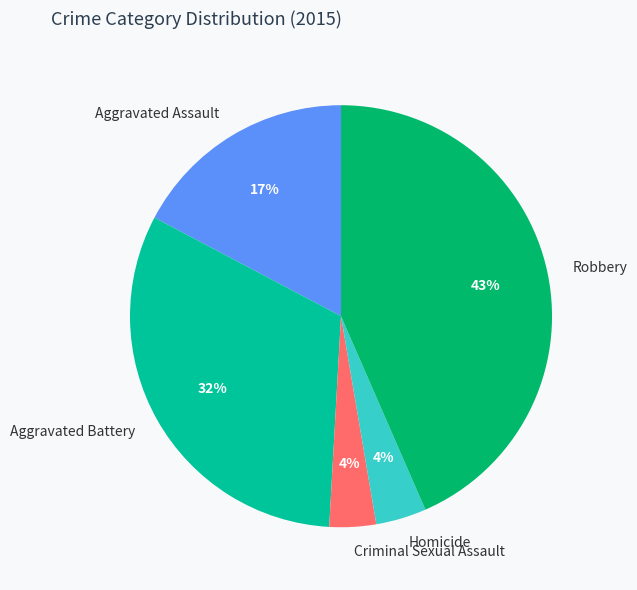

Does Criminal Sexual Assault account for over 50% of the chart?

No